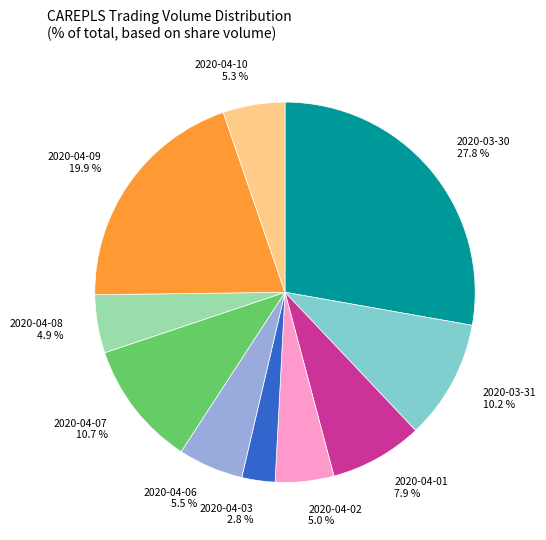

How many slices are in this pie chart?

10